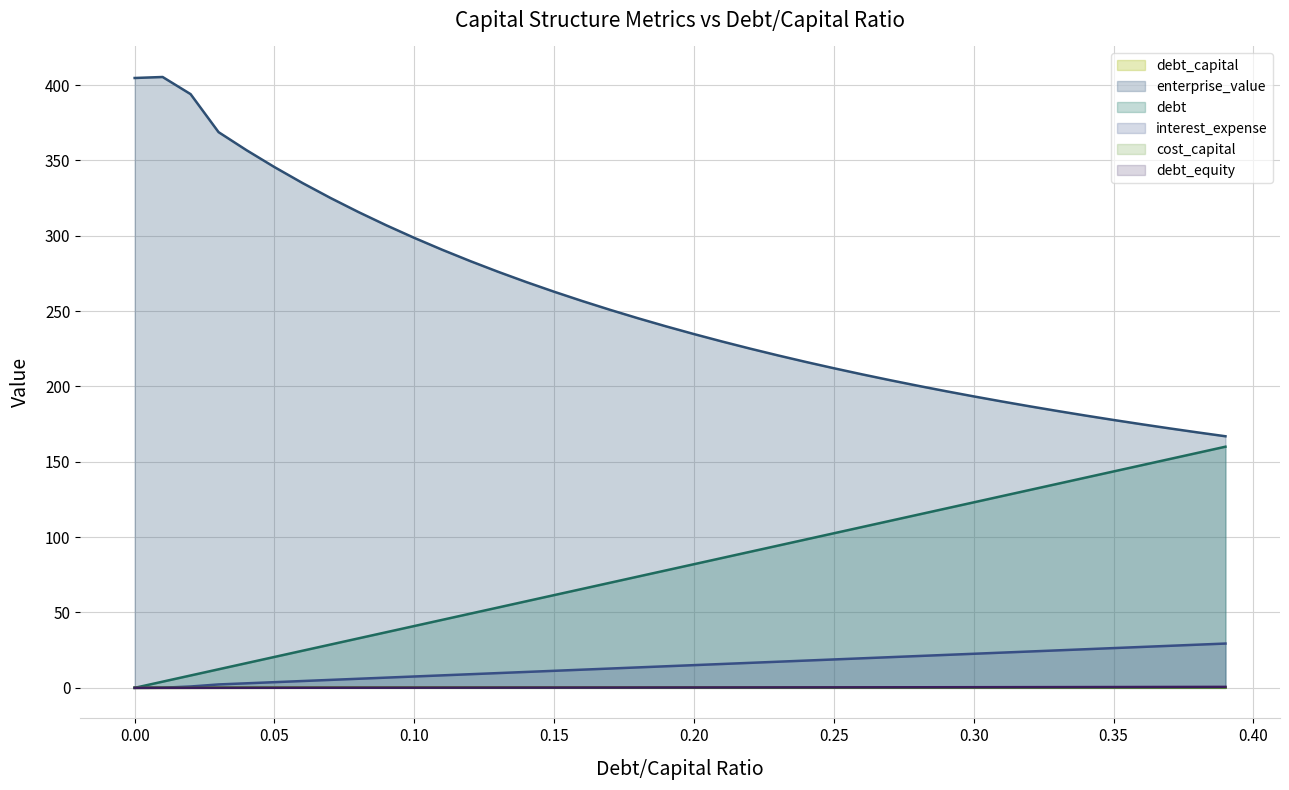

Which series has the largest range (max minus min)?

enterprise_value